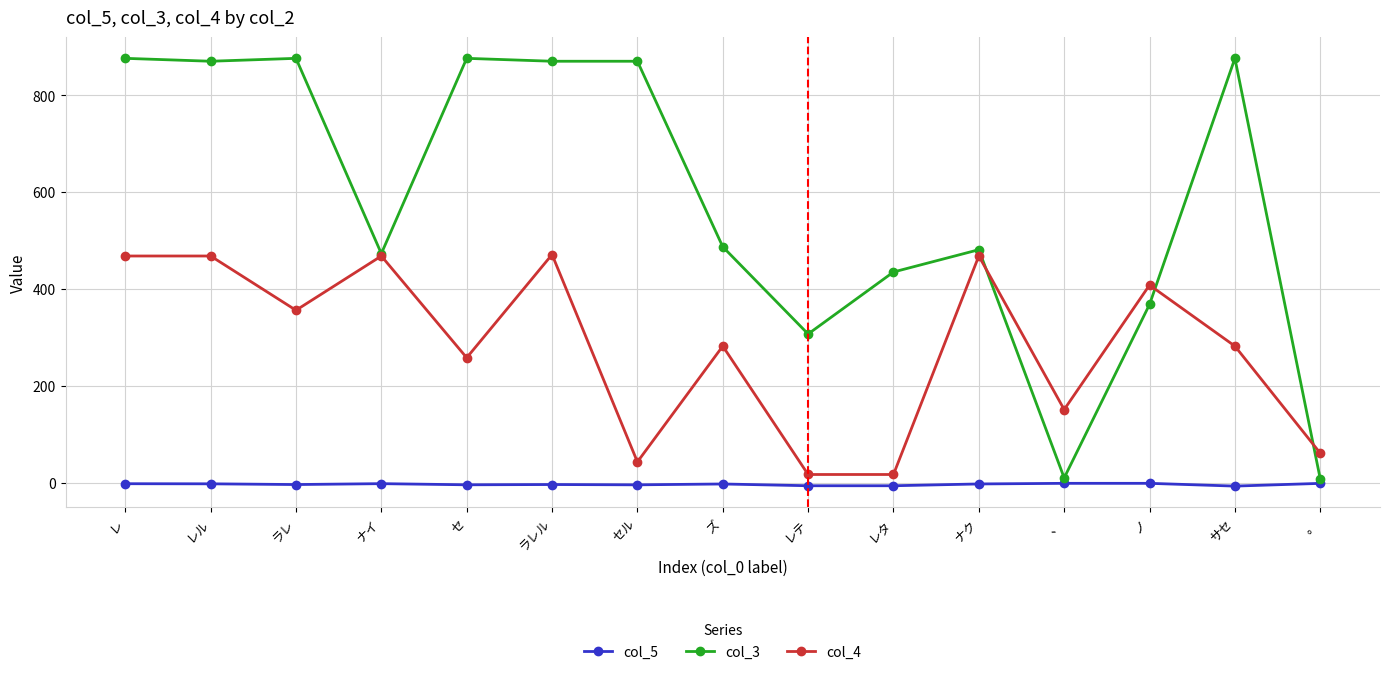

True or false: col_5 and col_4 cross at least once.

False